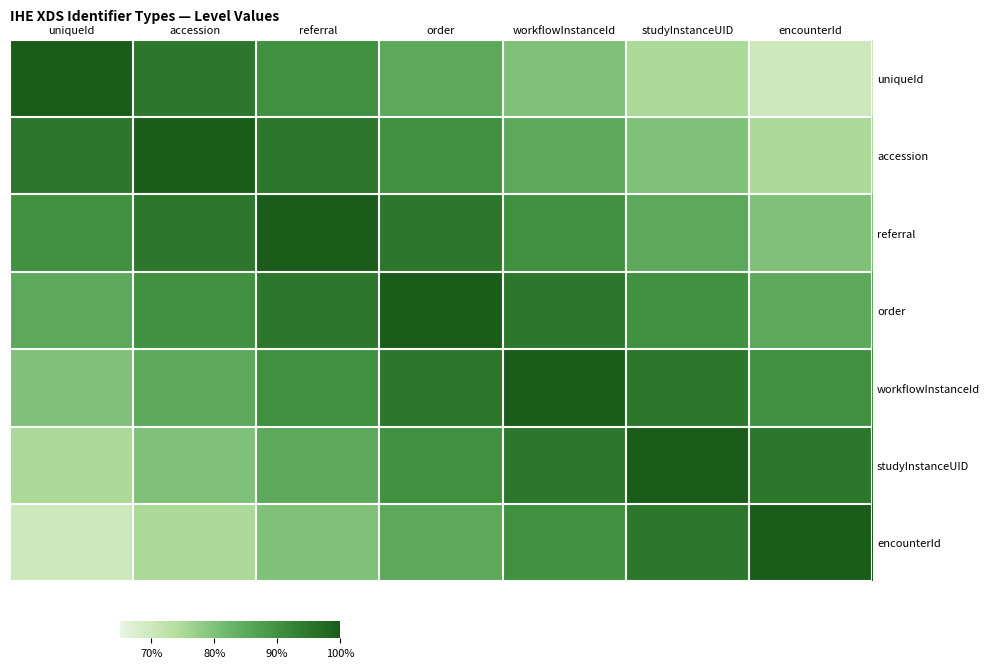

Reading right to left, list all the values displayed in this chart.

uniqueId: encounterId=0.7	studyInstanceUID=0.8	workflowInstanceId=0.8	order=0.8	referral=0.9	accession=0.9	uniqueId=1.0
accession: encounterId=0.8	studyInstanceUID=0.8	workflowInstanceId=0.8	order=0.9	referral=0.9	accession=1.0	uniqueId=0.9
referral: encounterId=0.8	studyInstanceUID=0.8	workflowInstanceId=0.9	order=0.9	referral=1.0	accession=0.9	uniqueId=0.9
order: encounterId=0.8	studyInstanceUID=0.9	workflowInstanceId=0.9	order=1.0	referral=0.9	accession=0.9	uniqueId=0.8
workflowInstanceId: encounterId=0.9	studyInstanceUID=0.9	workflowInstanceId=1.0	order=0.9	referral=0.9	accession=0.8	uniqueId=0.8
studyInstanceUID: encounterId=0.9	studyInstanceUID=1.0	workflowInstanceId=0.9	order=0.9	referral=0.8	accession=0.8	uniqueId=0.8
encounterId: encounterId=1.0	studyInstanceUID=0.9	workflowInstanceId=0.9	order=0.8	referral=0.8	accession=0.8	uniqueId=0.7